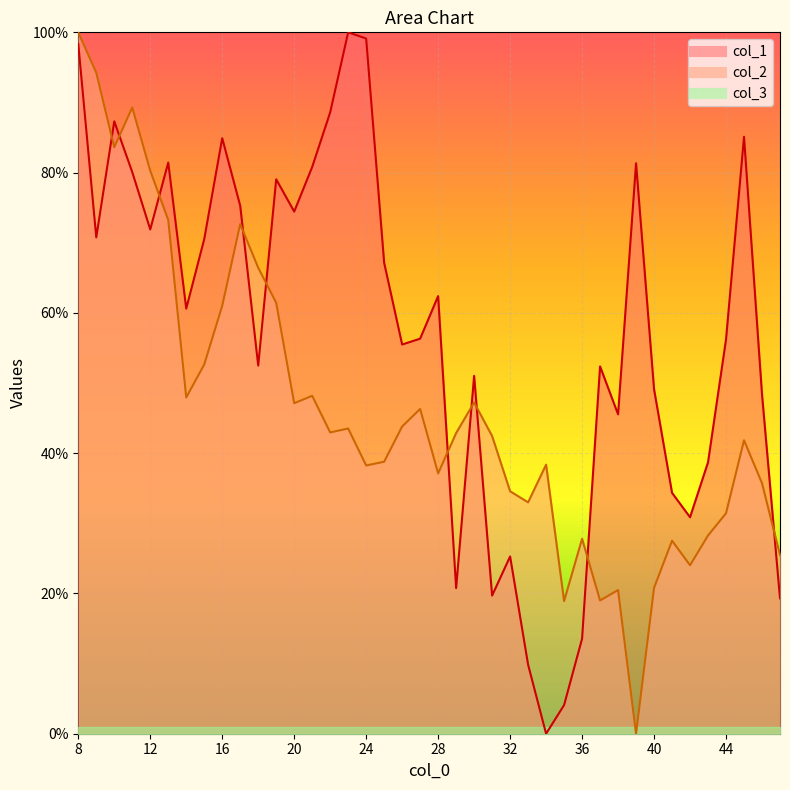

Which has a higher value, 41 or 29?

41